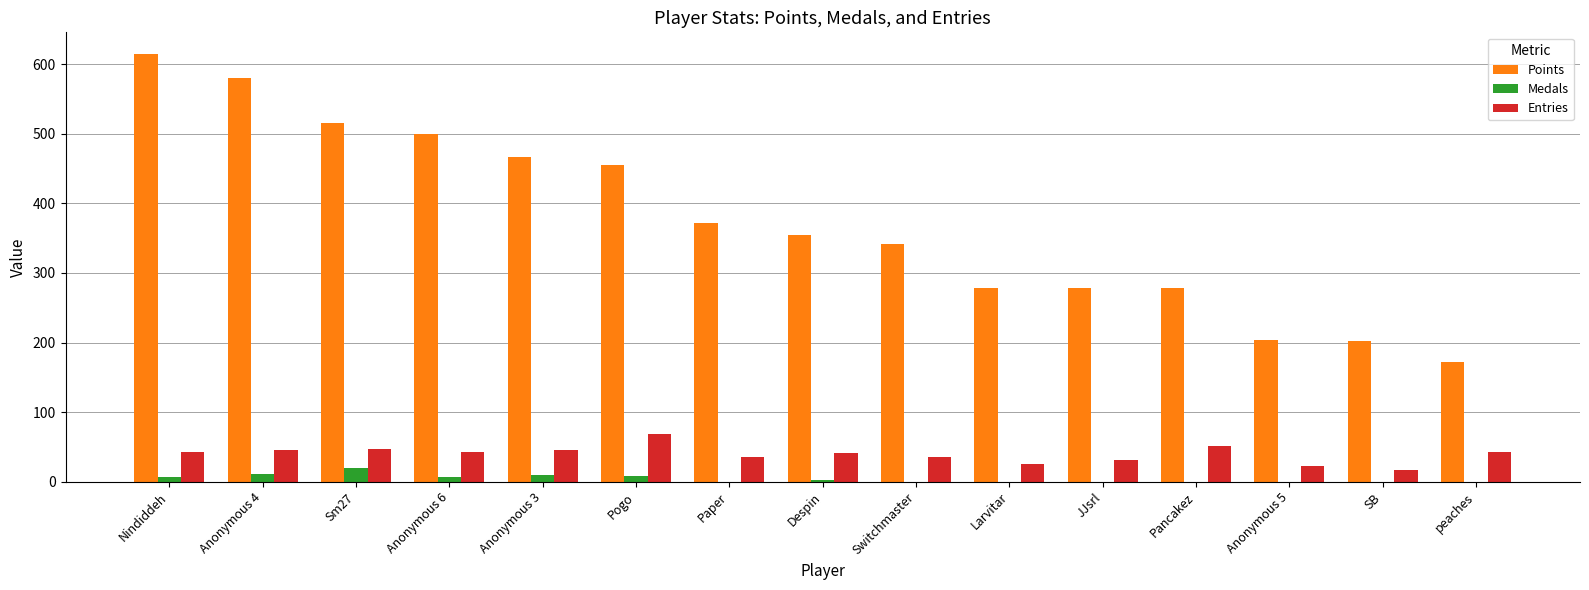

Is it true that Medals equals 7 at Anonymous 6?

True